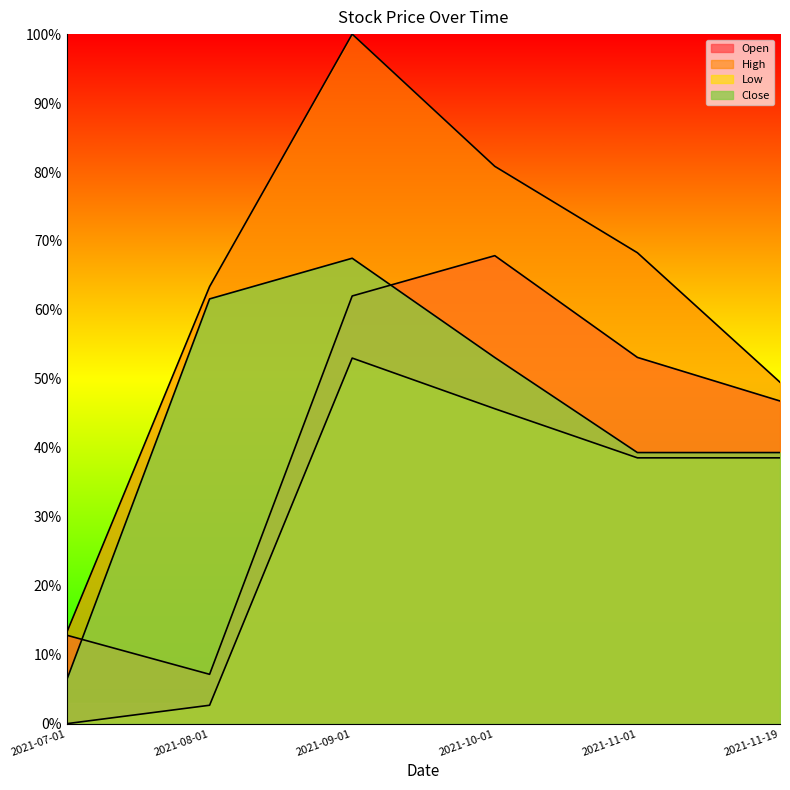

Which series has the largest total across all categories?

High